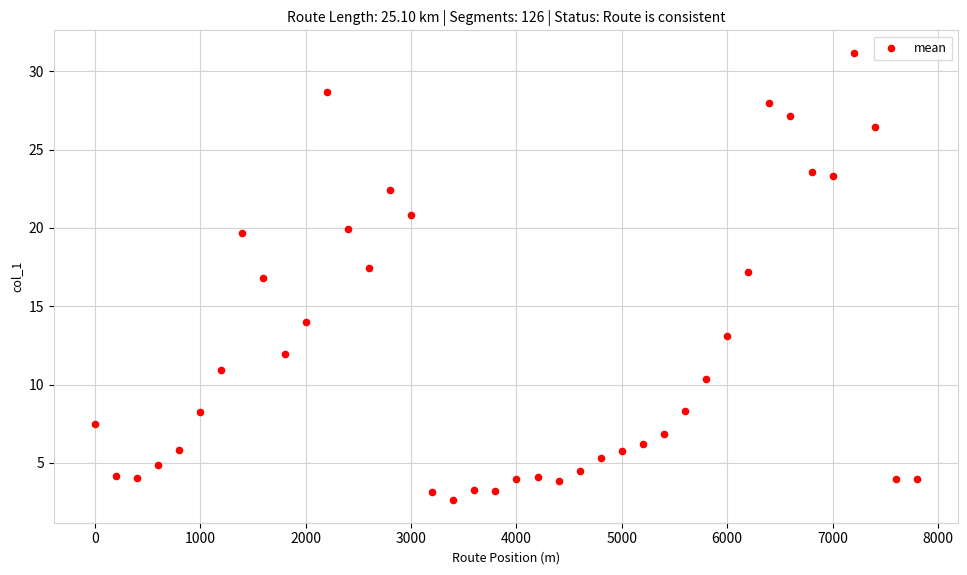

What Y value in the scatter plot is closest to 16?

16.8